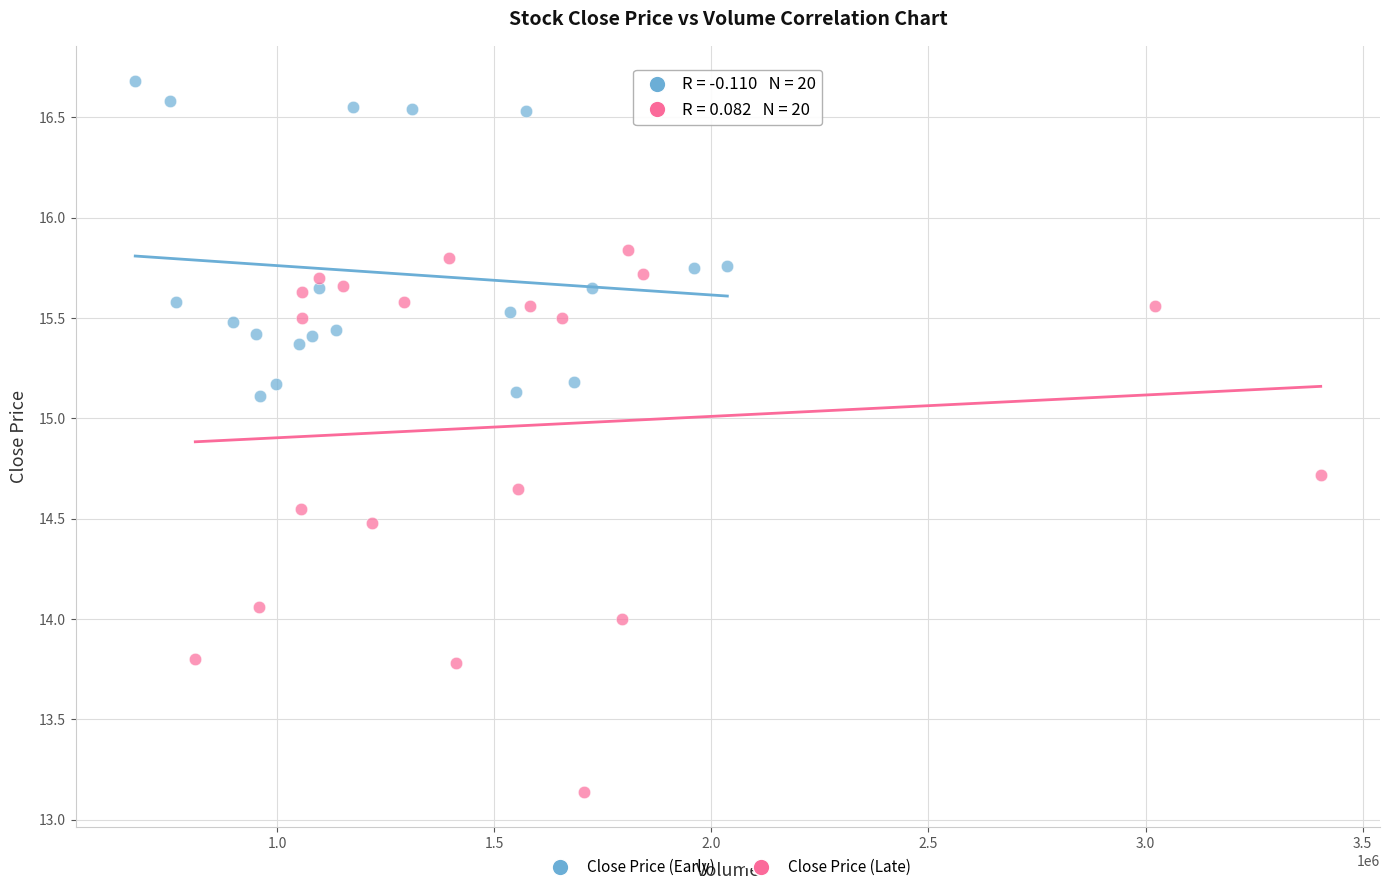

Which series contains the highest Y value?

Close Price (Early)